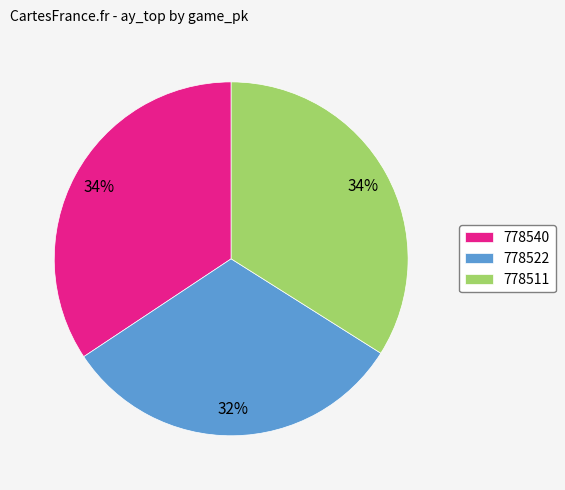

To the nearest percent, what percentage of the pie is 778511?

34%